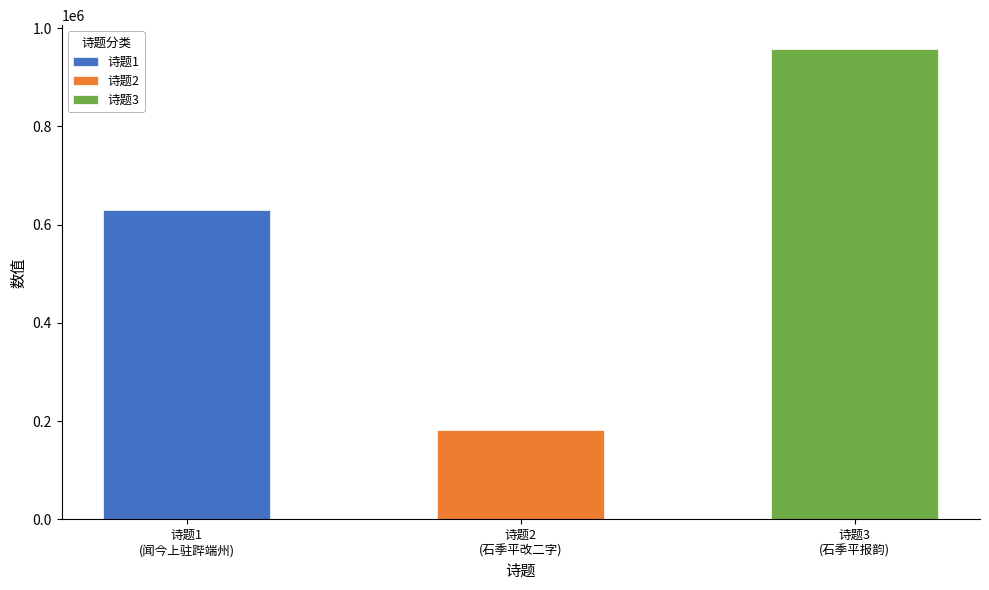

How many data points does each series have?

3